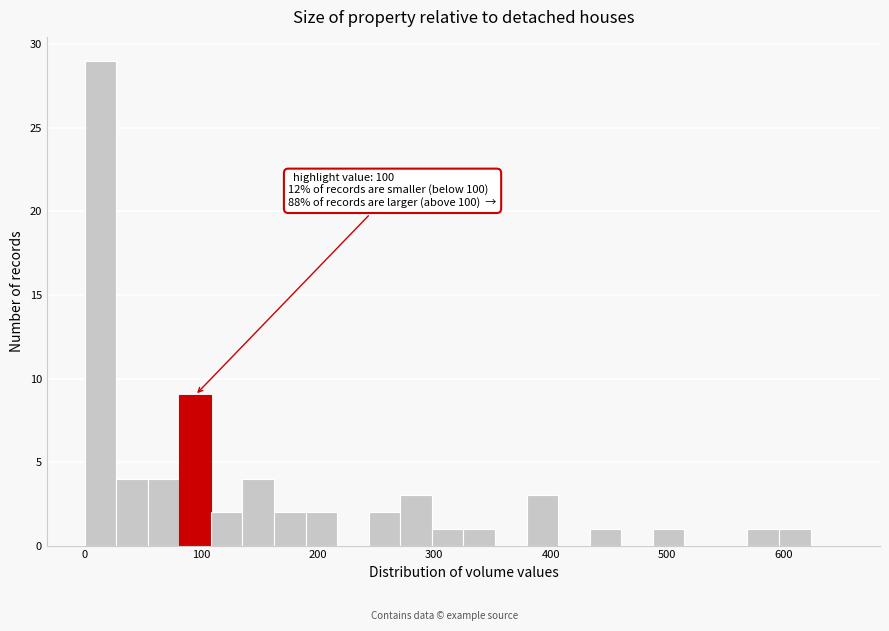

Around what value on the x-axis is the tallest bar? Give the approximate position of its centre, as read against the axis.

10